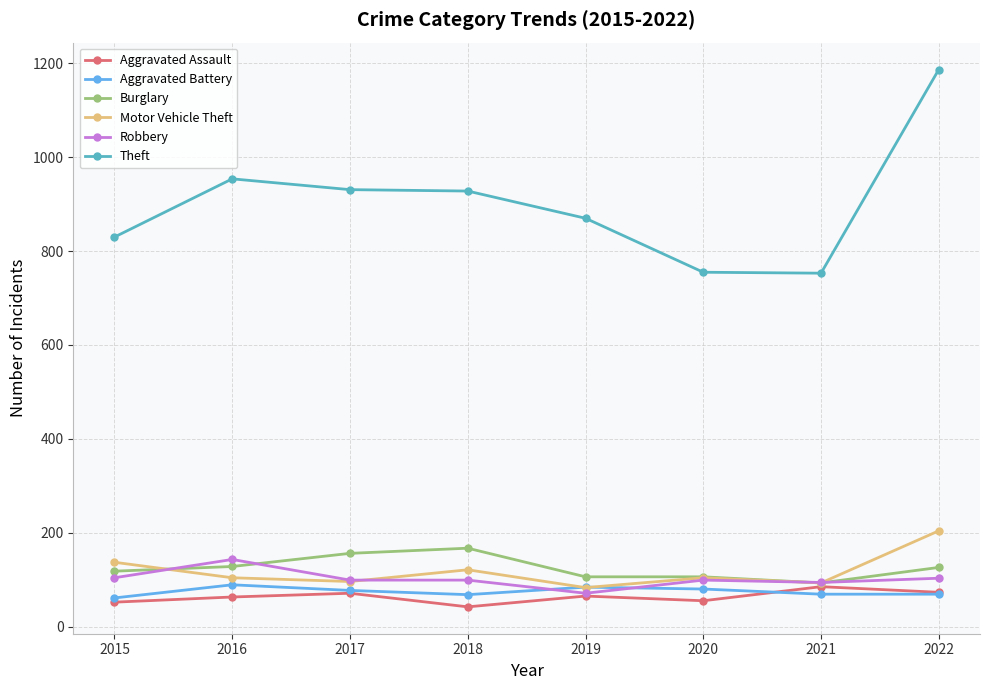

The value of Burglary at 2019 is 27. True or false?

False